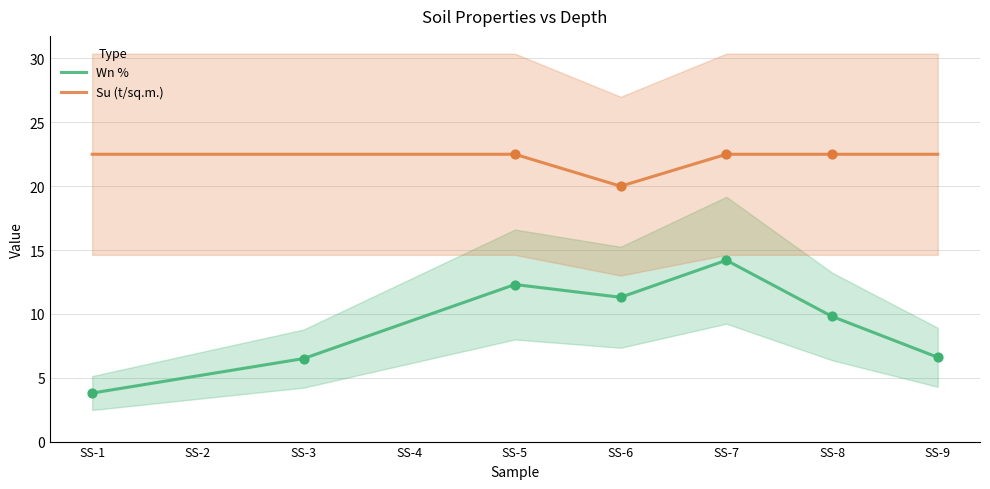

Which series contains the highest Y value?

Su (t/sq.m.)